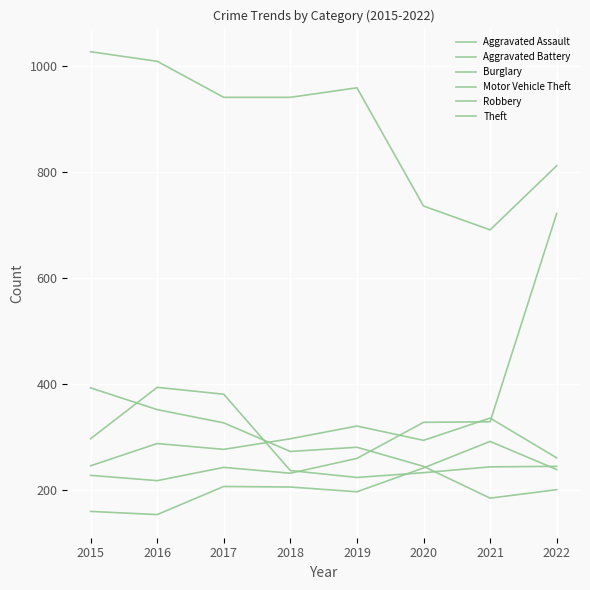

True or false: Theft and Motor Vehicle Theft cross at least once.

False